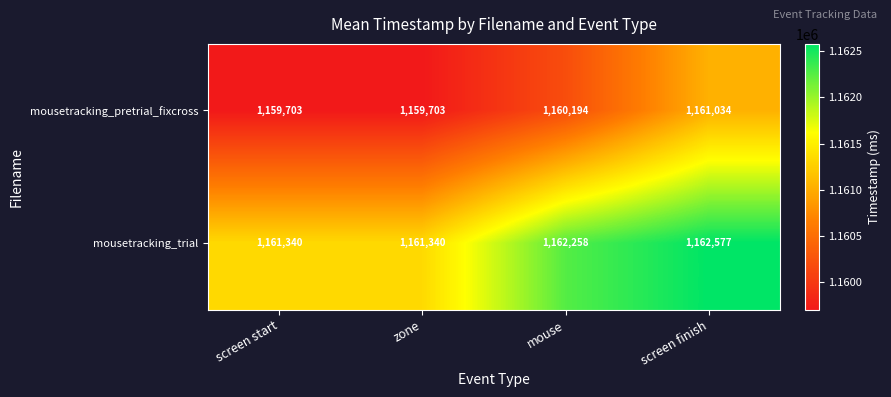

The value of mousetracking_trial at zone is 348711. True or false?

False